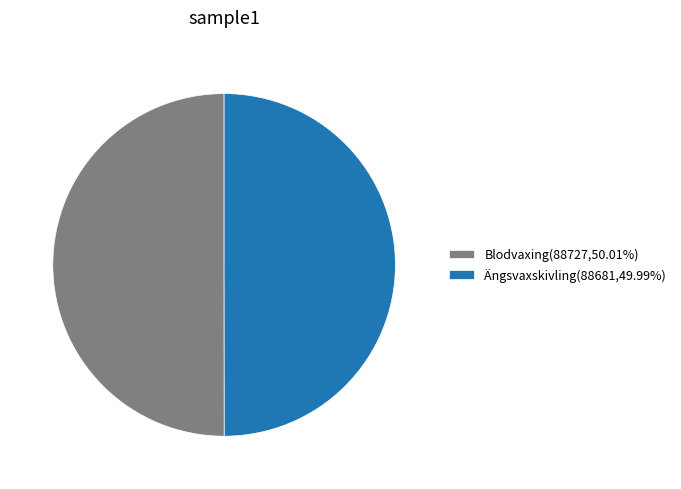

What is the ratio of the value at Ängsvaxskivling(88681,49.99%) to the value at Blodvaxing(88727,50.01%)?

1.0